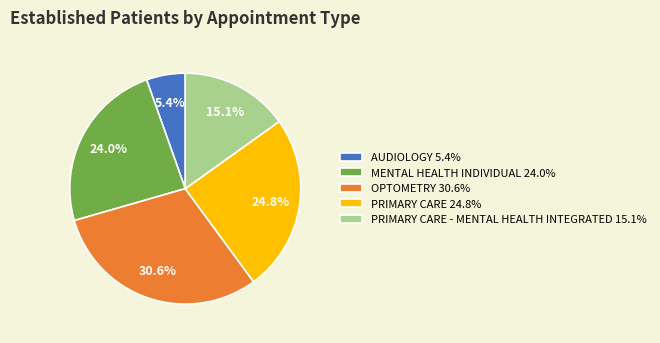

Rank the categories by value from highest to lowest.

OPTOMETRY 30.6%, PRIMARY CARE 24.8%, MENTAL HEALTH INDIVIDUAL 24.0%, PRIMARY CARE - MENTAL HEALTH INTEGRATED 15.1%, AUDIOLOGY 5.4%